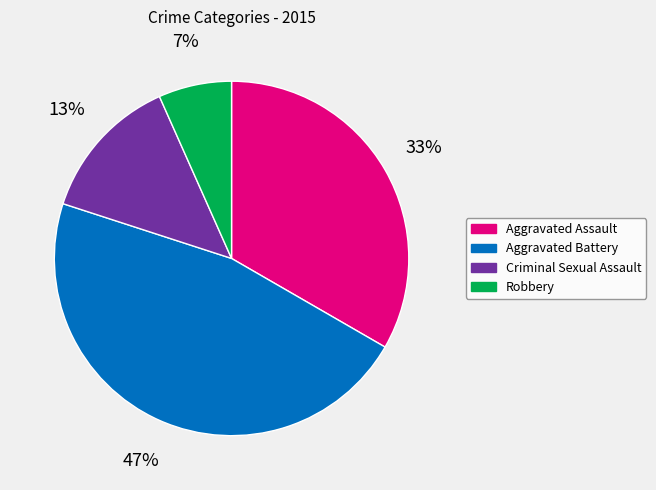

How many slices are in this pie chart?

4